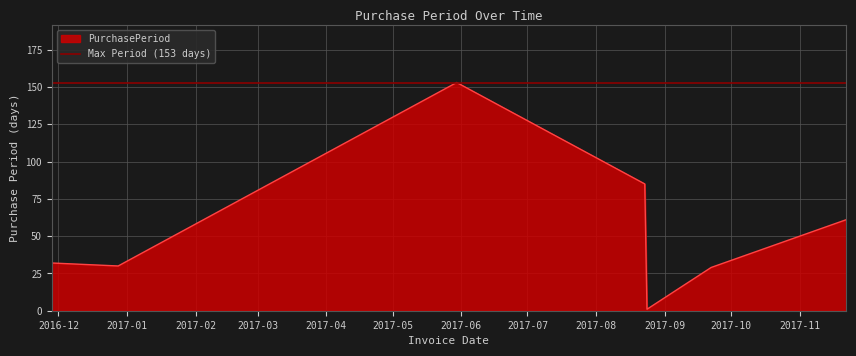

How many interior local peaks (higher than both neighbors) does the data have?

1